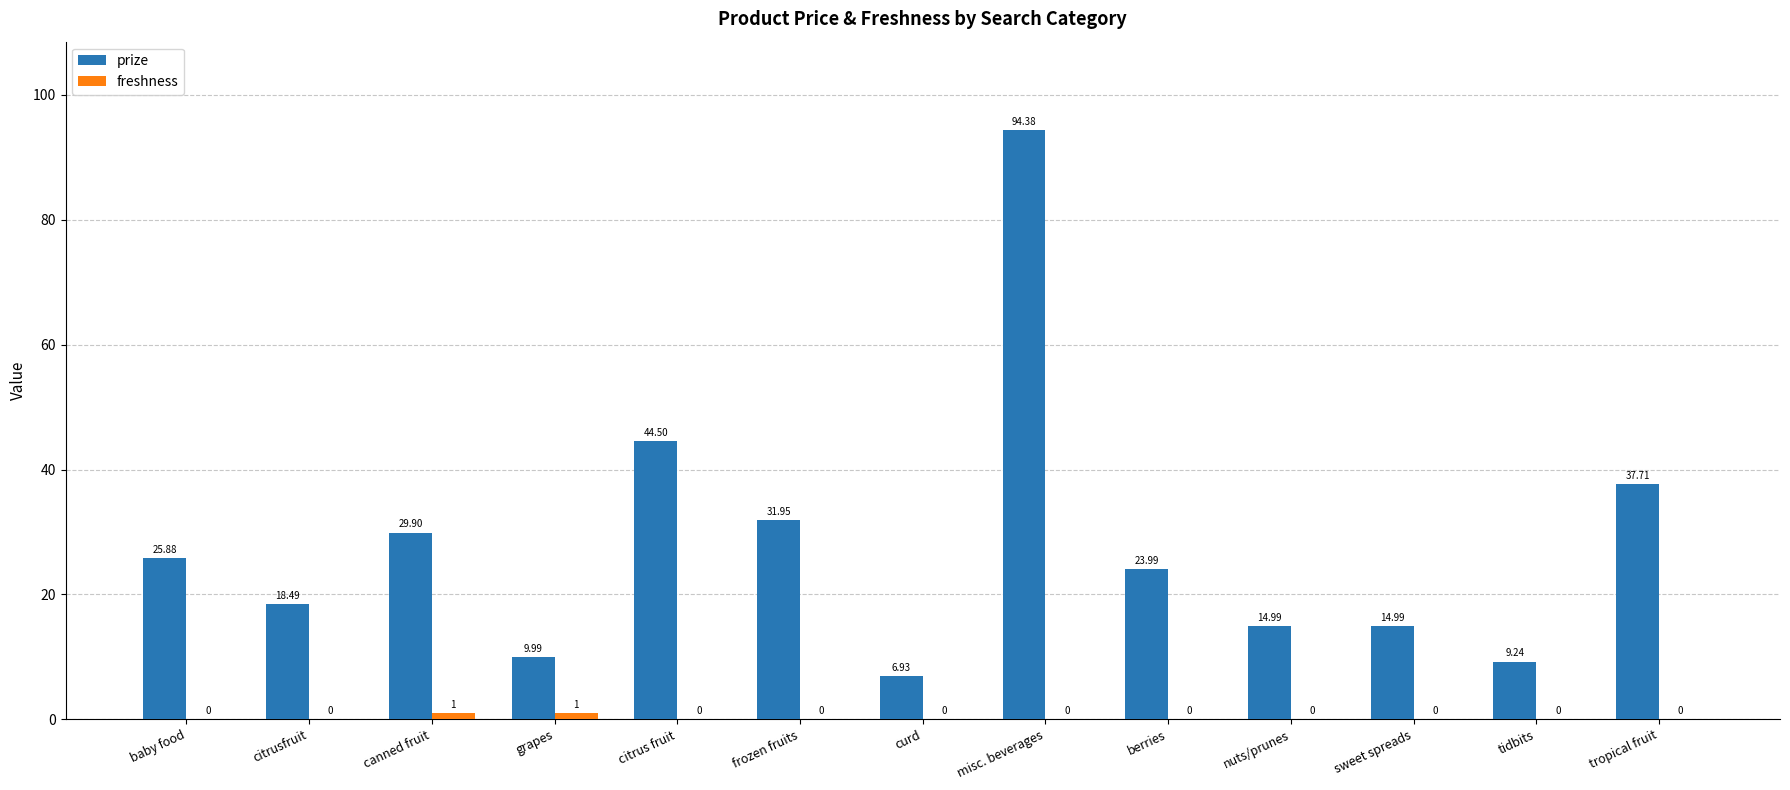

Which series has the largest total across all categories?

prize